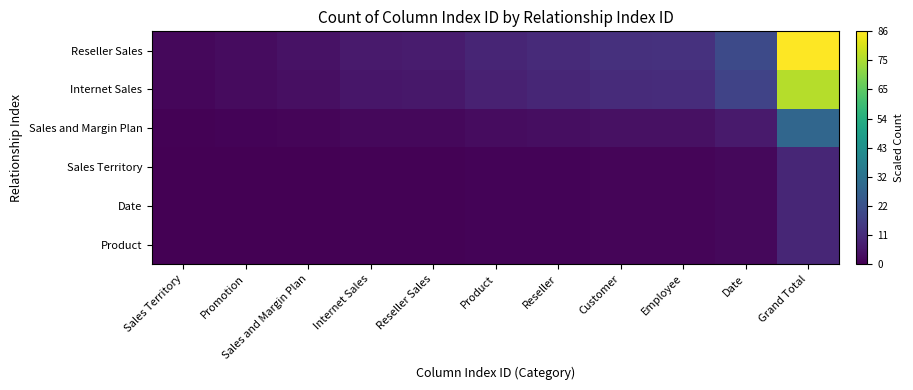

Which series has the largest range (max minus min)?

Reseller Sales